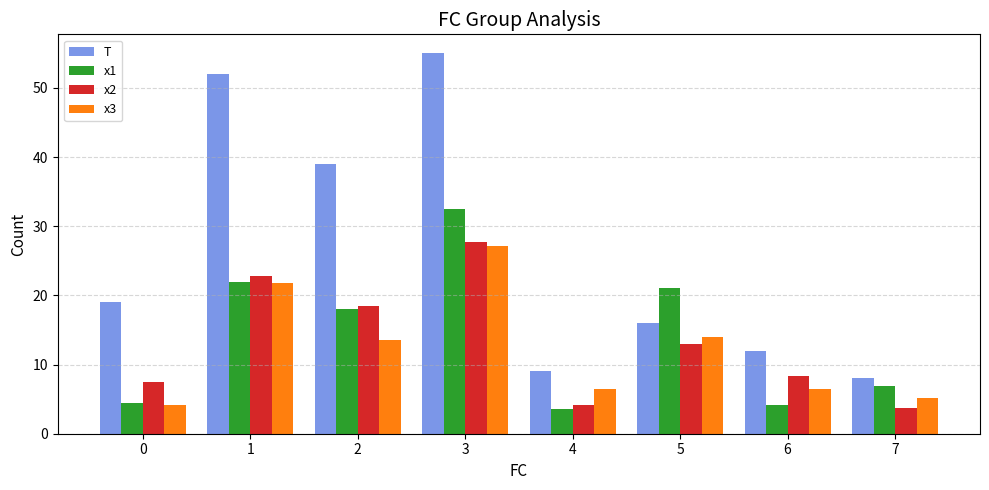

Which category has the highest value in the T series?

3